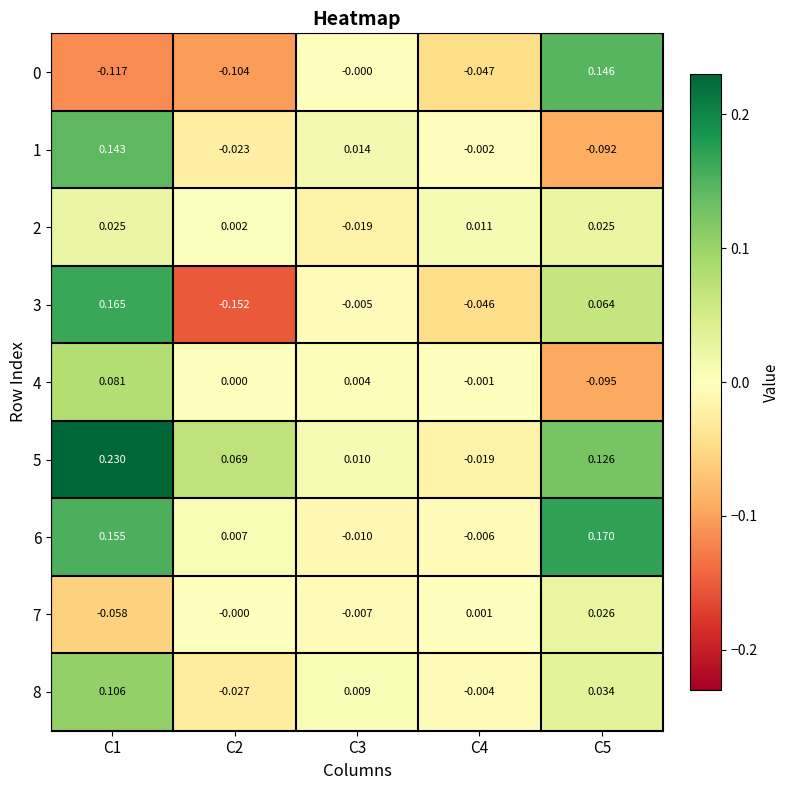

Is the value of 5 at C1 greater than the value of 7 at C4?

Yes